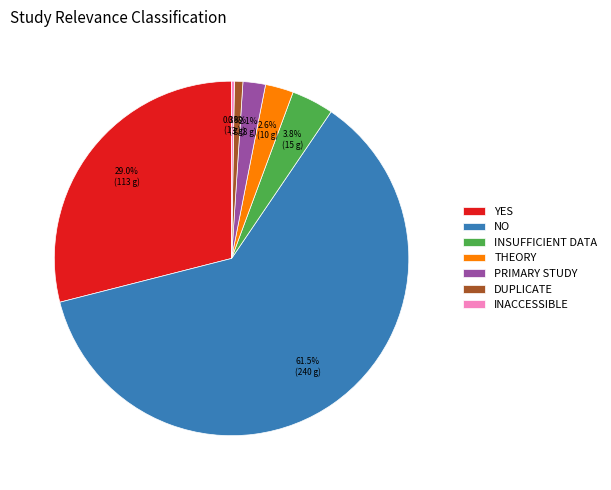

What percentage do INSUFFICIENT DATA and PRIMARY STUDY together represent?

5.9%